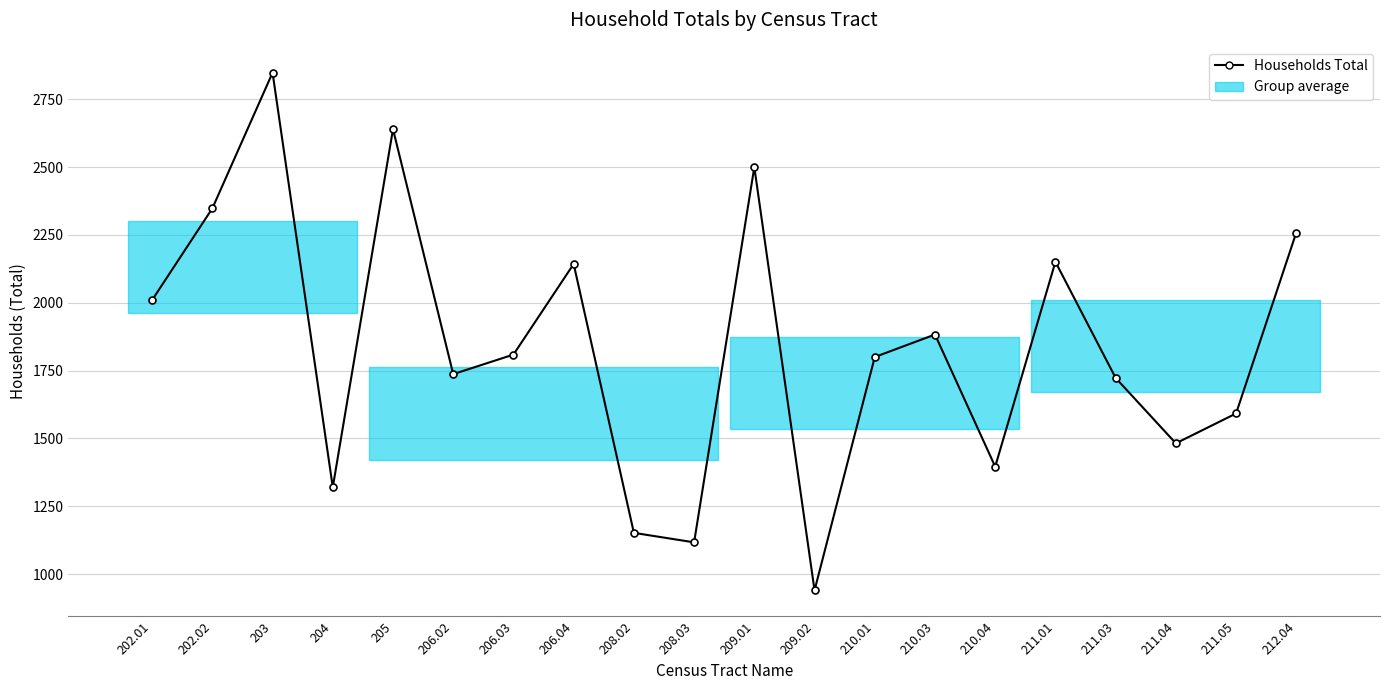

Count the number of data series in this chart.

1